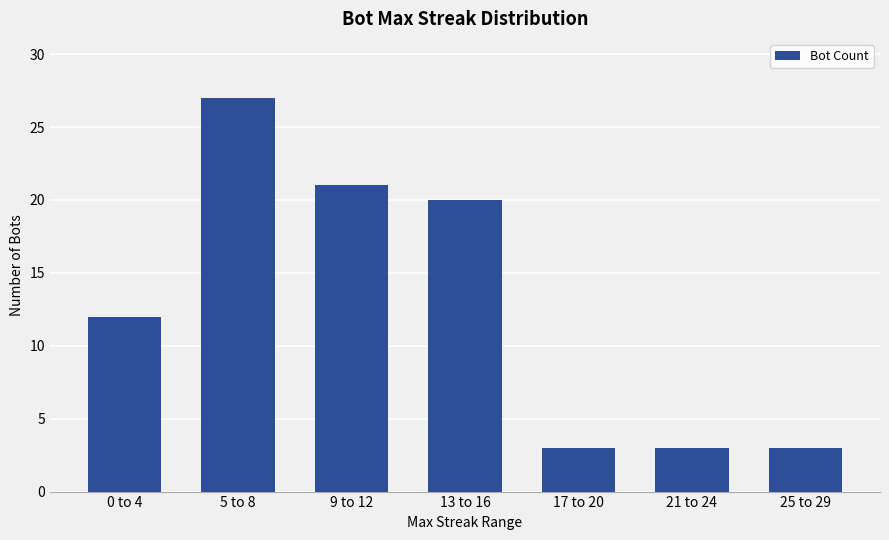

What is the difference between the maximum and second lowest values?

24